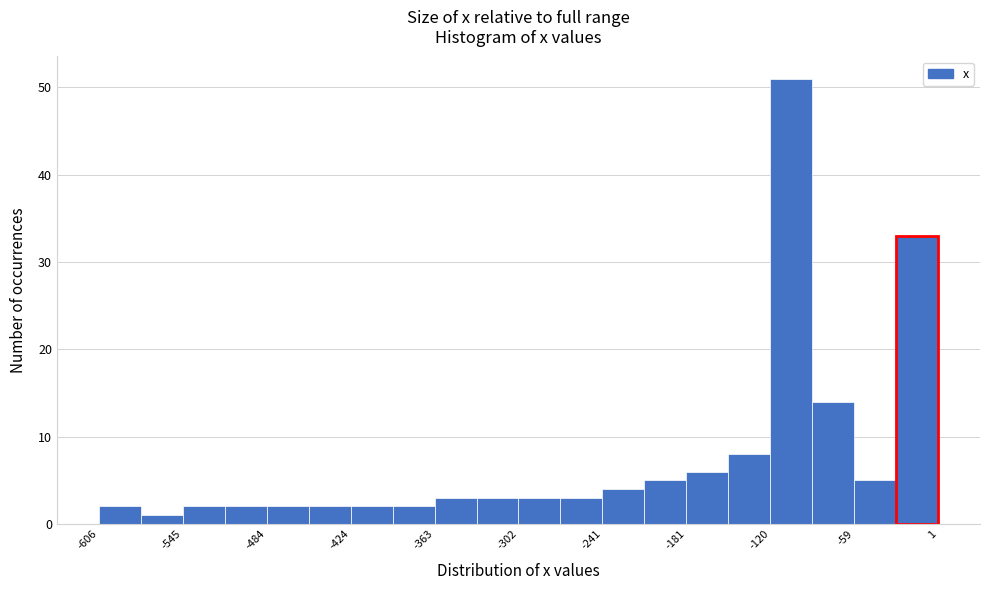

Around what value on the x-axis is the tallest bar? Give the approximate position of its centre, as read against the axis.

-110